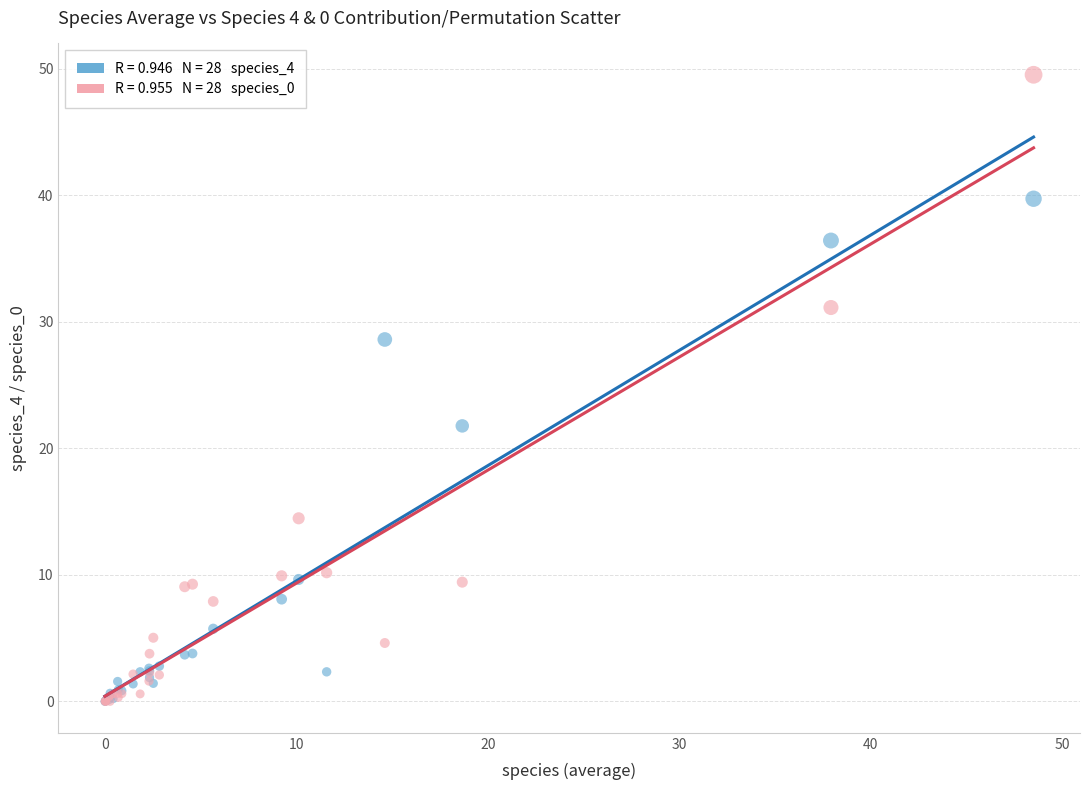

Across all series, what Y value is closest to 24?

21.8